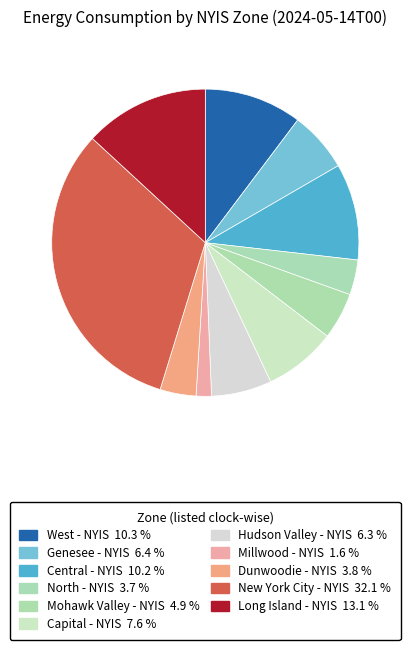

The Central - NYIS slice represents 10% of the pie. True or false?

True